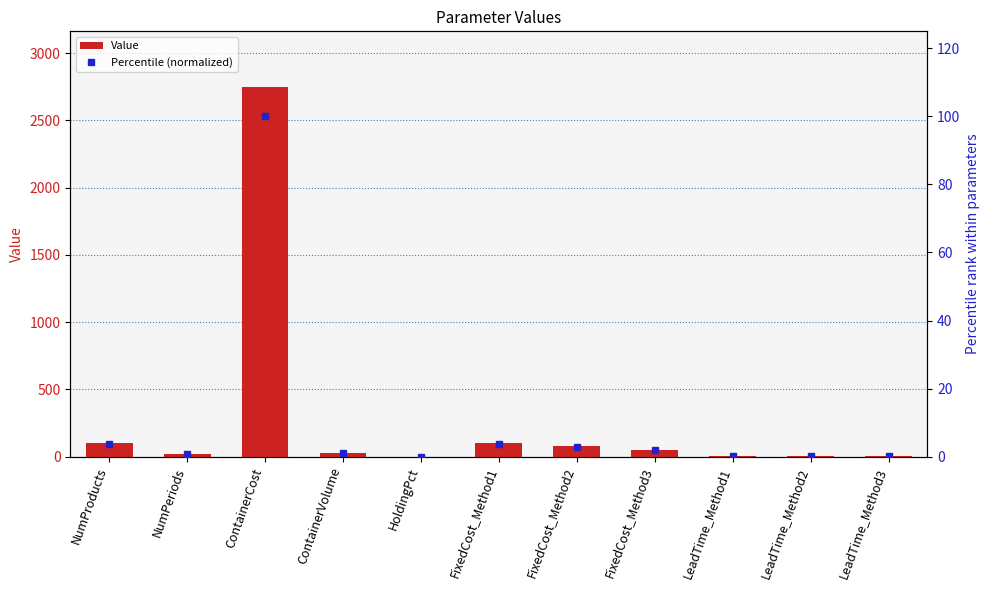

True or false: Value has a value of 2.0 at LeadTime_Method2.

True